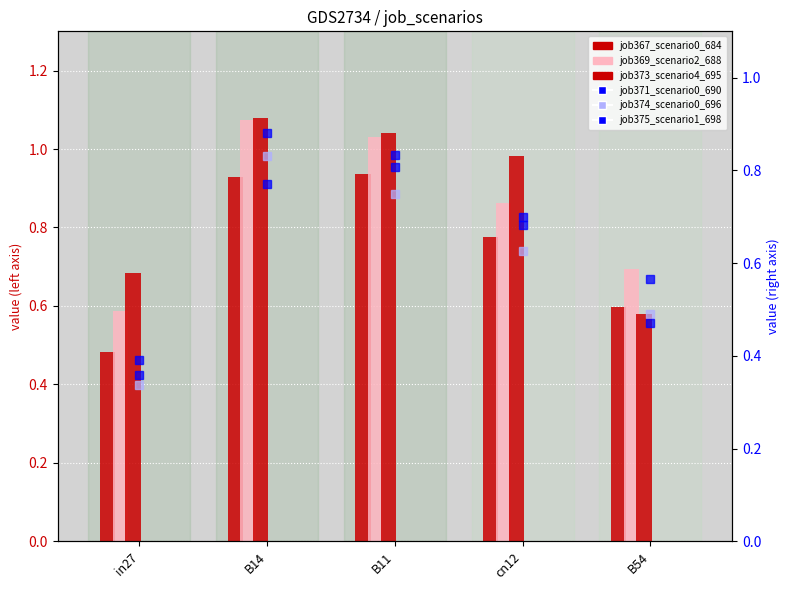

Count the number of categories in the chart.

5